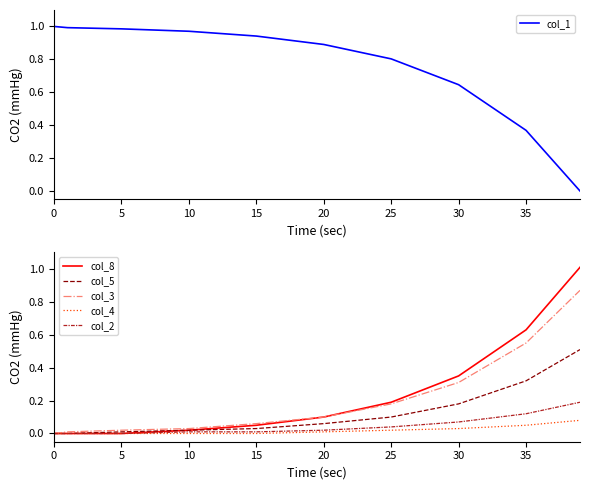

The value of col_4 at 20 is 0.0. True or false?

True